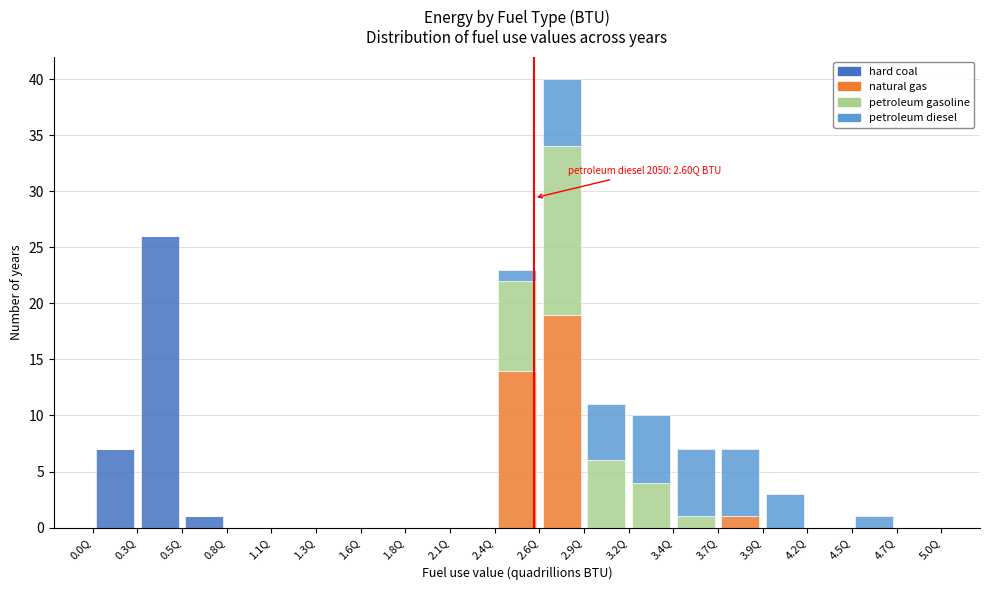

Which range on the x-axis has the tallest stacked bar (by total height)?

2.65 to 2.90